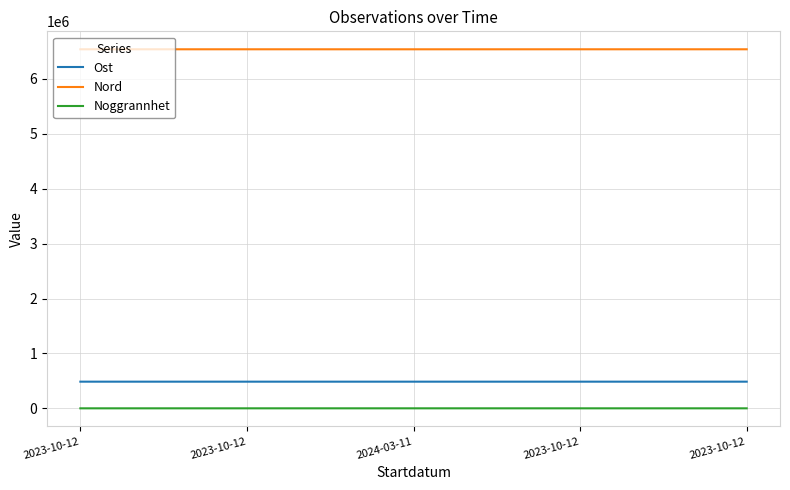

What is the spread (max minus min) of values at 2023-10-12?

6539595